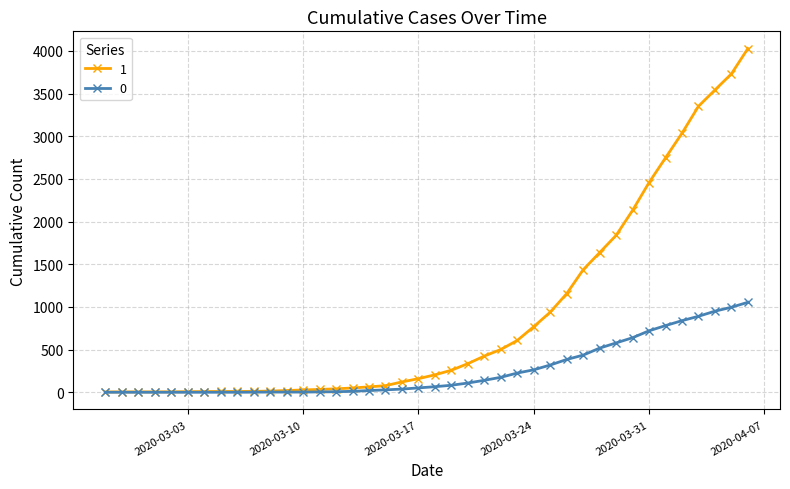

What is the maximum value shown in the chart?

4028